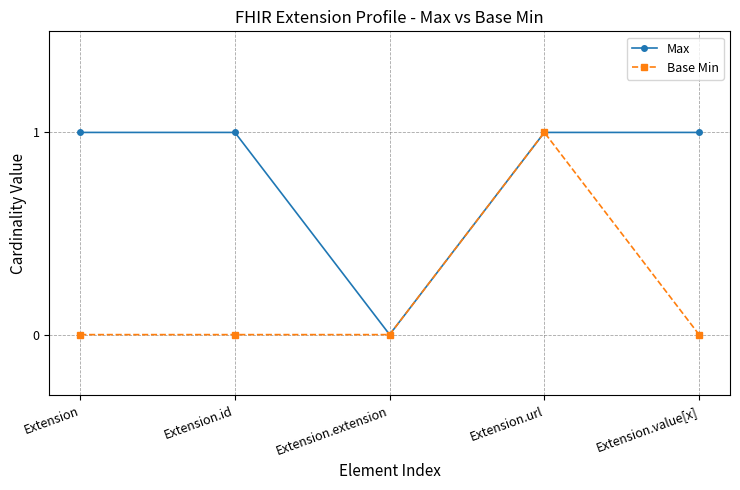

At which label does Base Min reach its peak?

Extension.url